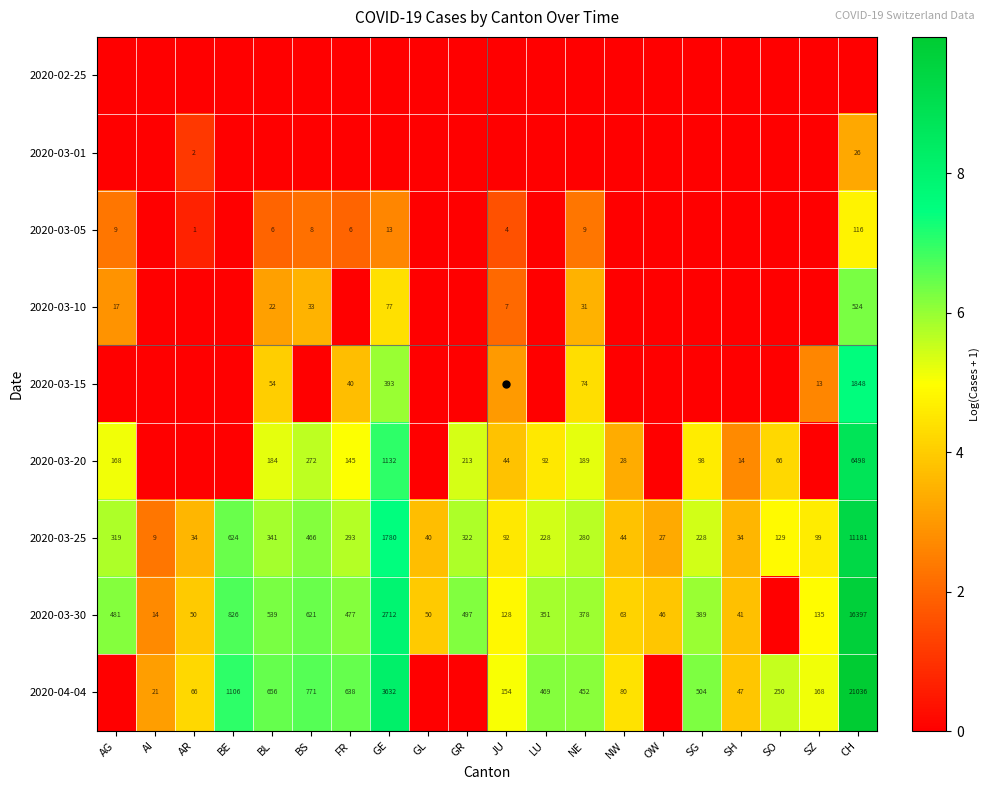

Which series changed the most between NW and SZ?

2020-03-20